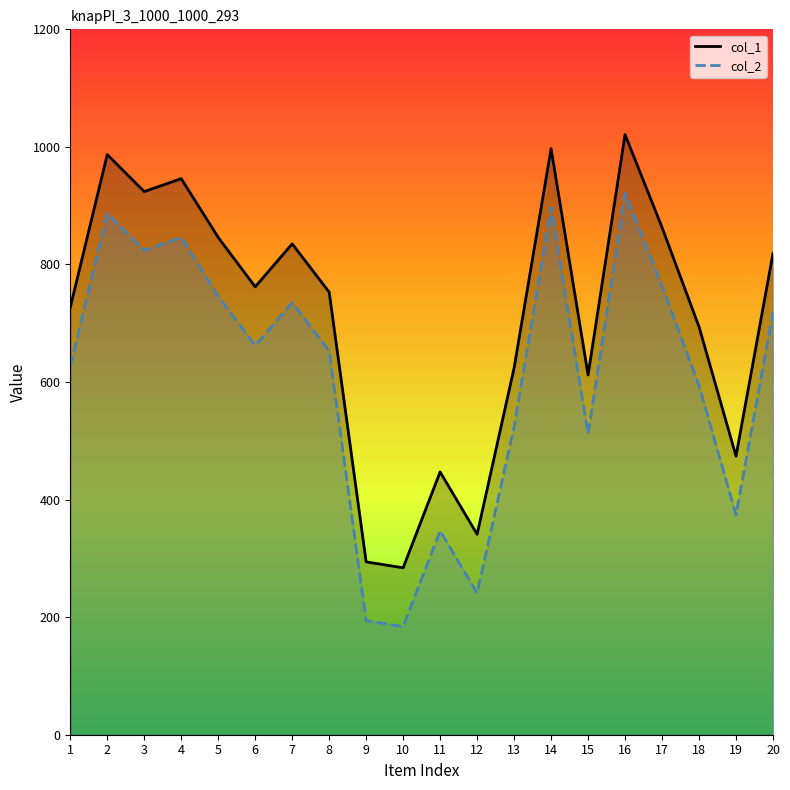

What is the minimum value for col_1?

284